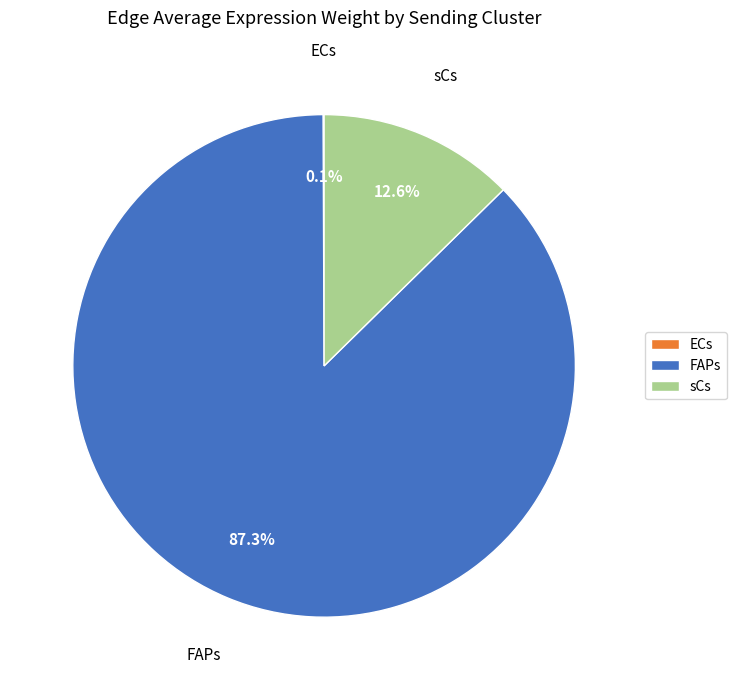

How much of the chart is everything except sCs?

87.4%